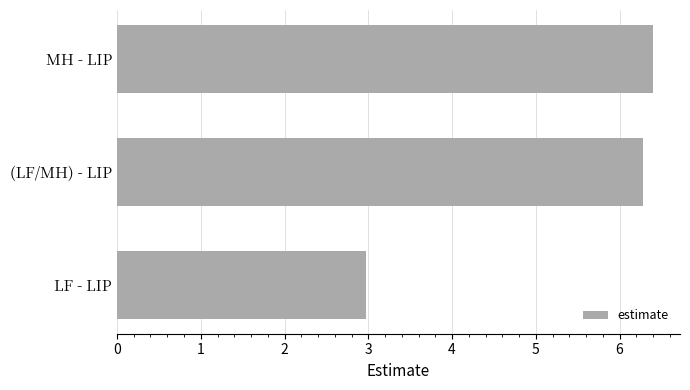

What is the difference between the maximum and second lowest values?

0.1